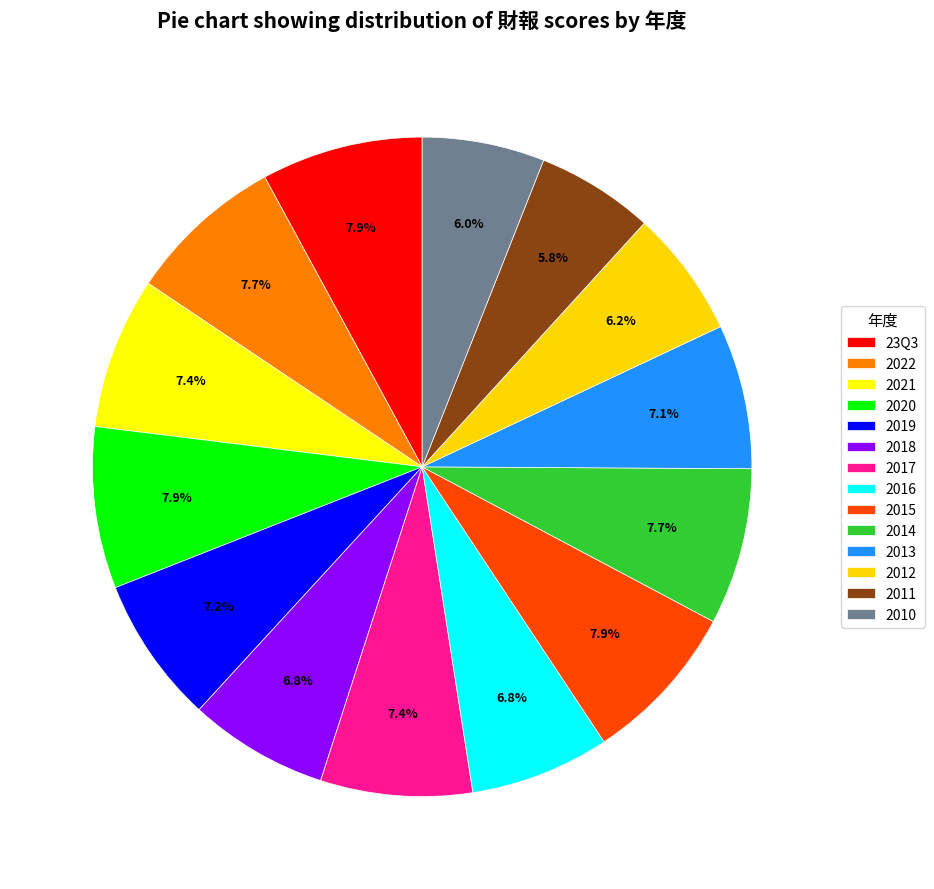

Is the sum of 23Q3 and 2015 greater than half?

No